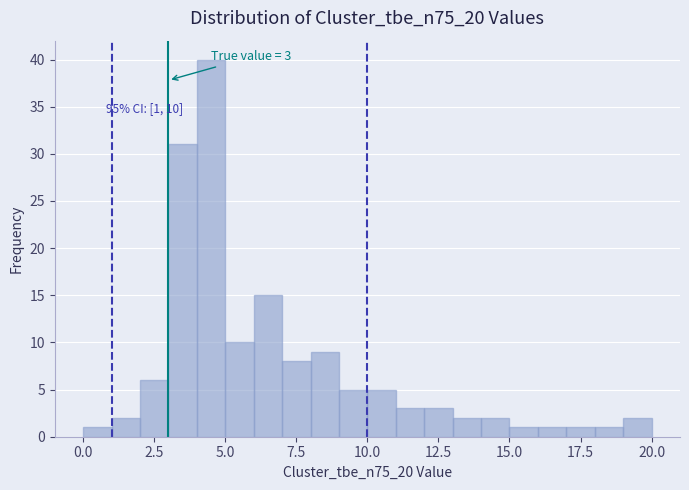

Around what value on the x-axis is the tallest bar? Give the approximate position of its centre, as read against the axis.

4.5